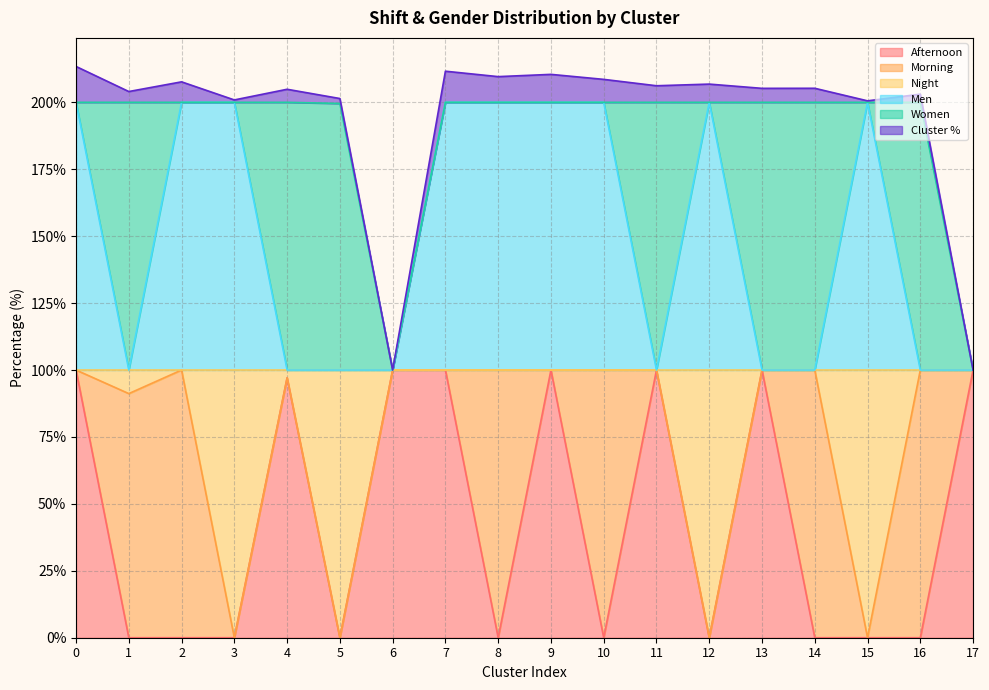

What is the approximate value of Afternoon at 11?

100.0